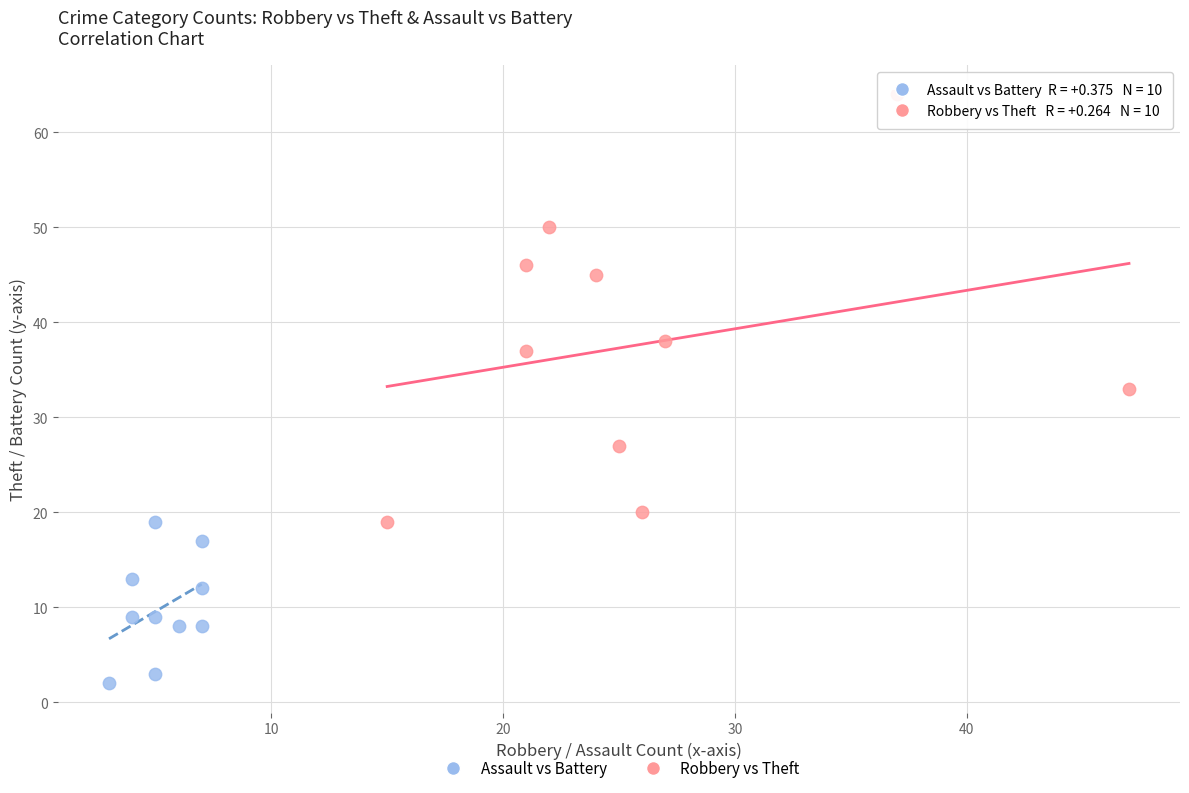

Which series contains the highest Y value?

Robbery vs Theft